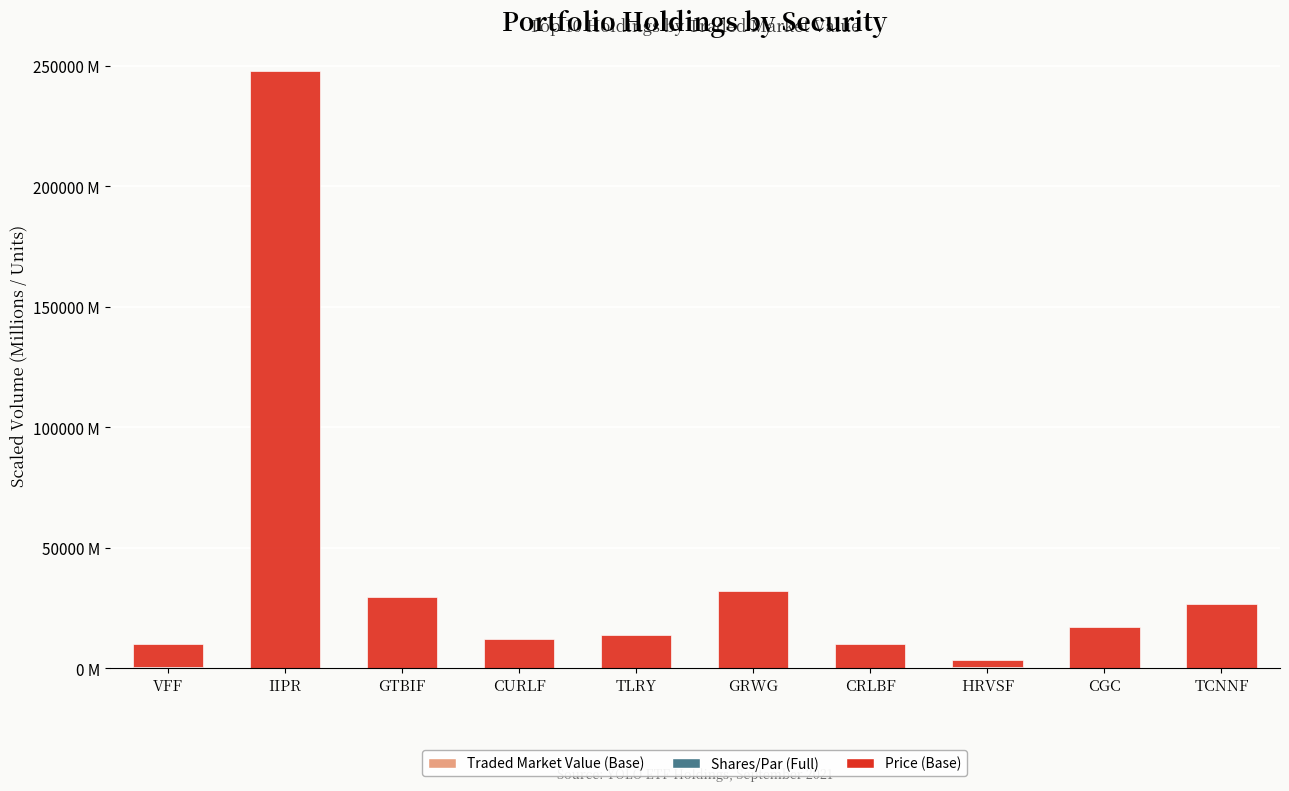

Which series has the widest spread of values?

Price (Base)